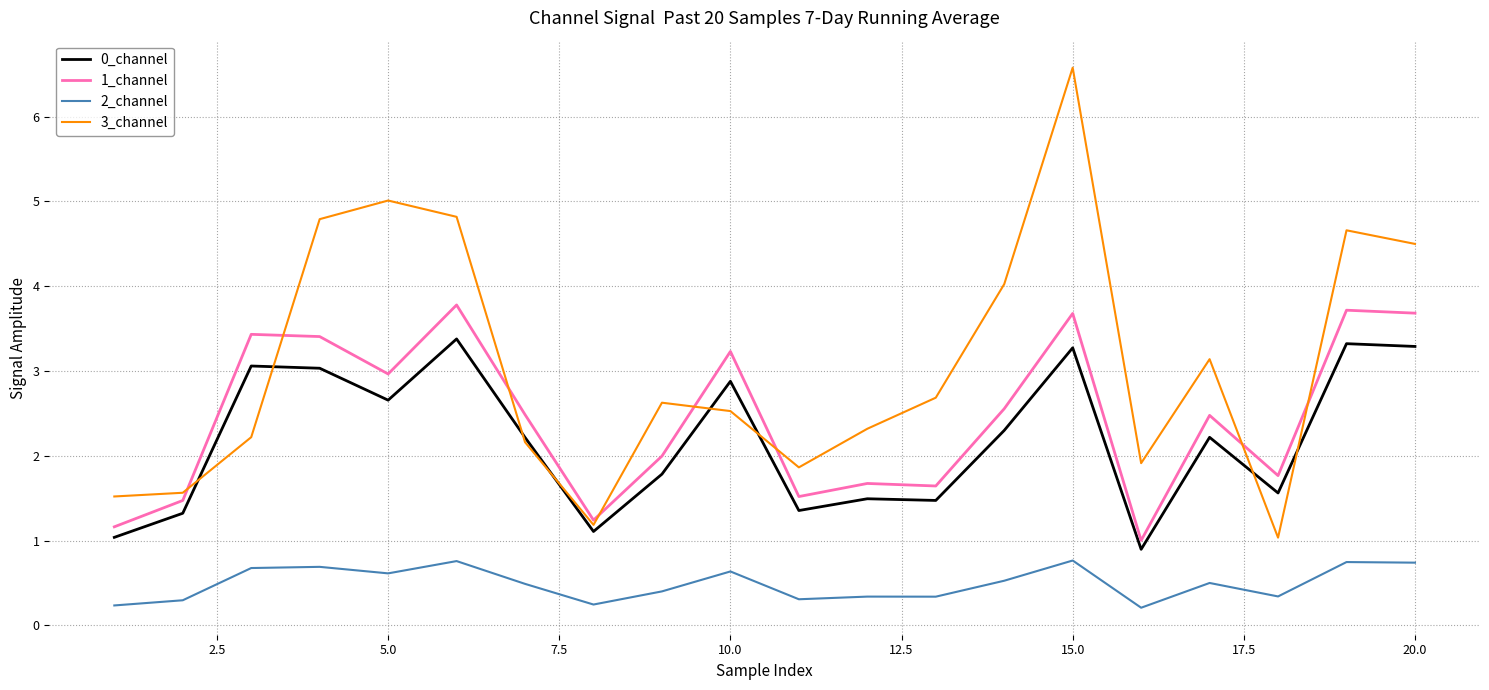

Which series has the largest total across all categories?

3_channel